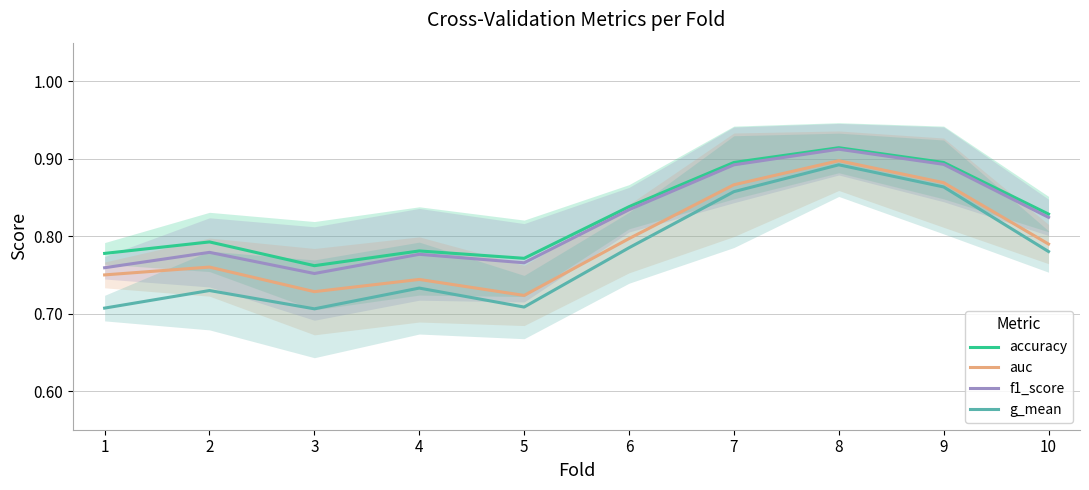

How many lines are shown in the chart?

4